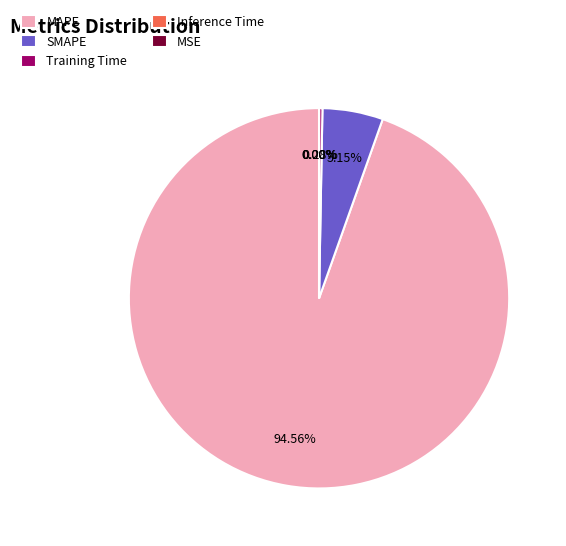

Rank the categories by value from lowest to highest.

MSE, Inference Time, Training Time, SMAPE, MAPE